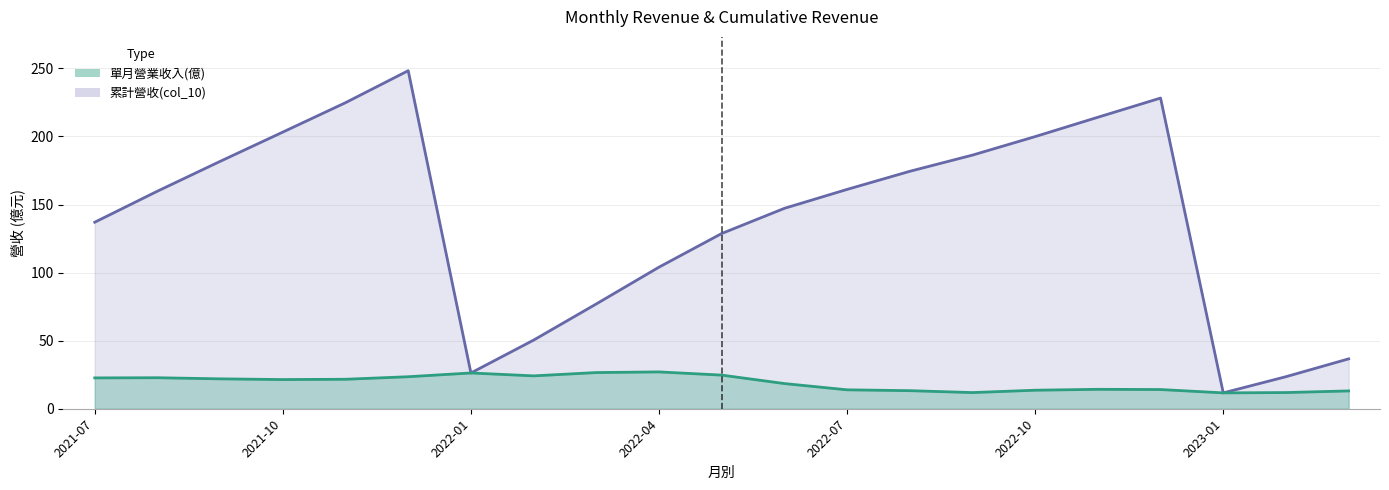

Which series has the largest total across all categories?

累計營收(col_10)